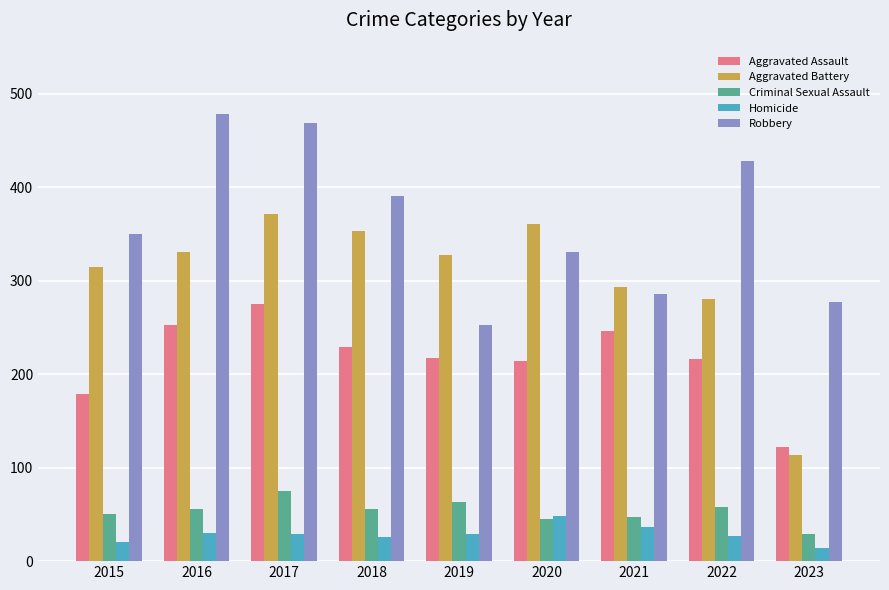

Which series has the widest spread of values?

Aggravated Battery